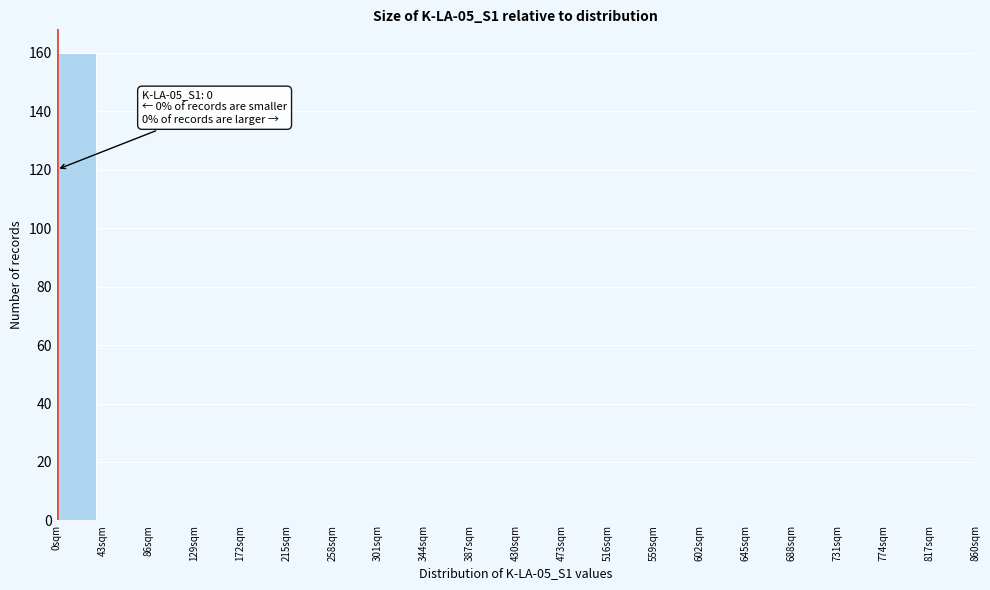

Which range on the x-axis has the tallest bar?

0 to 43